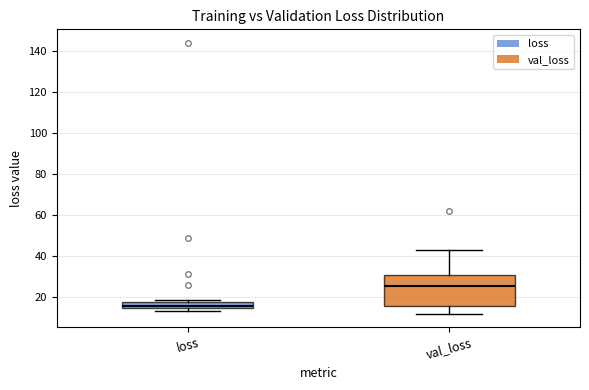

Comparing the boxes themselves (not the whiskers), which one is the tallest?

val_loss